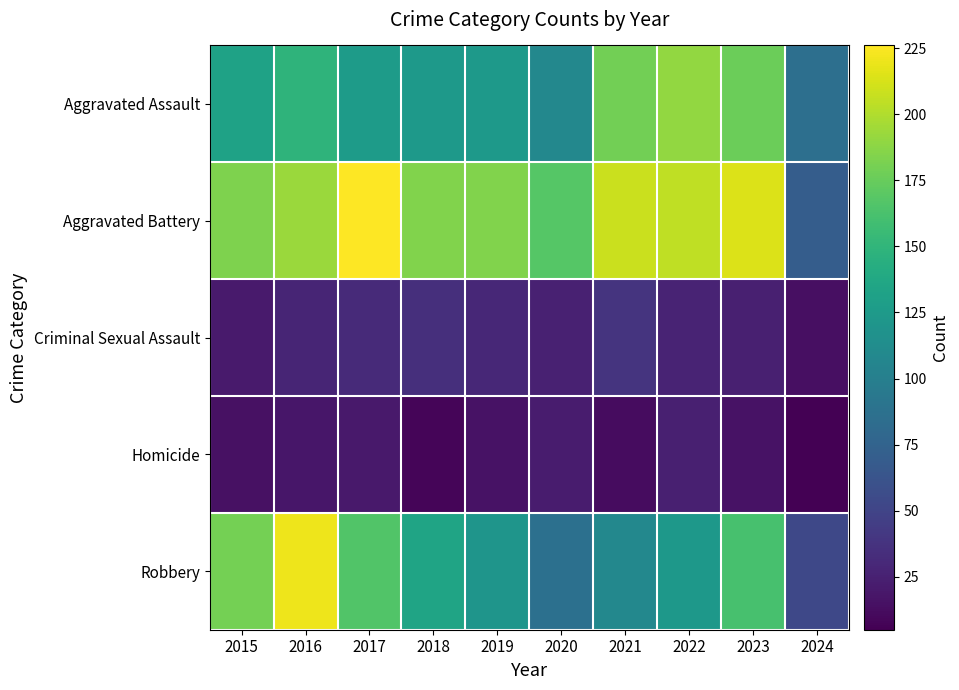

Which has a higher value, 2019 or 2015?

2015